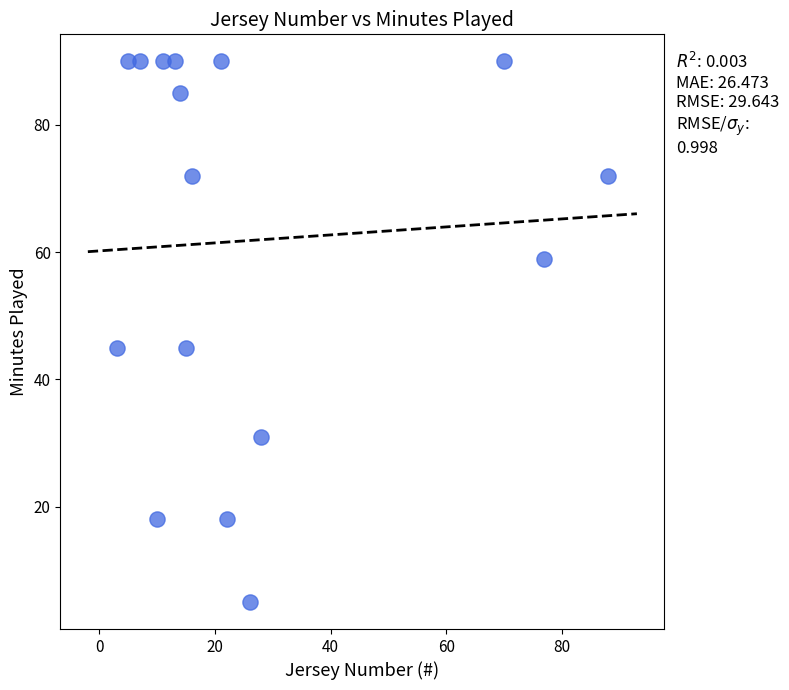

What is the range of Y values (max minus min)?

85